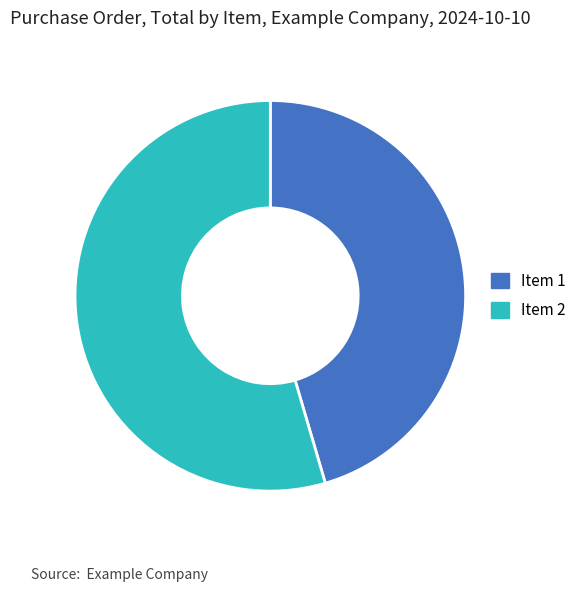

Does Item 2 represent more than half of the total?

Yes